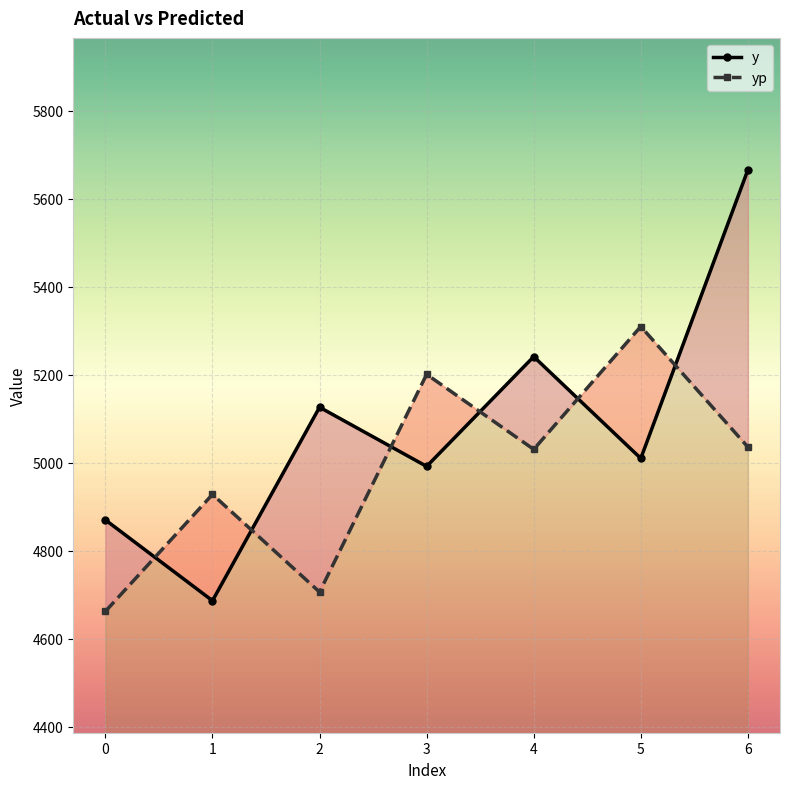

What is the difference between the maximum and second lowest values in the yp series?

603.5